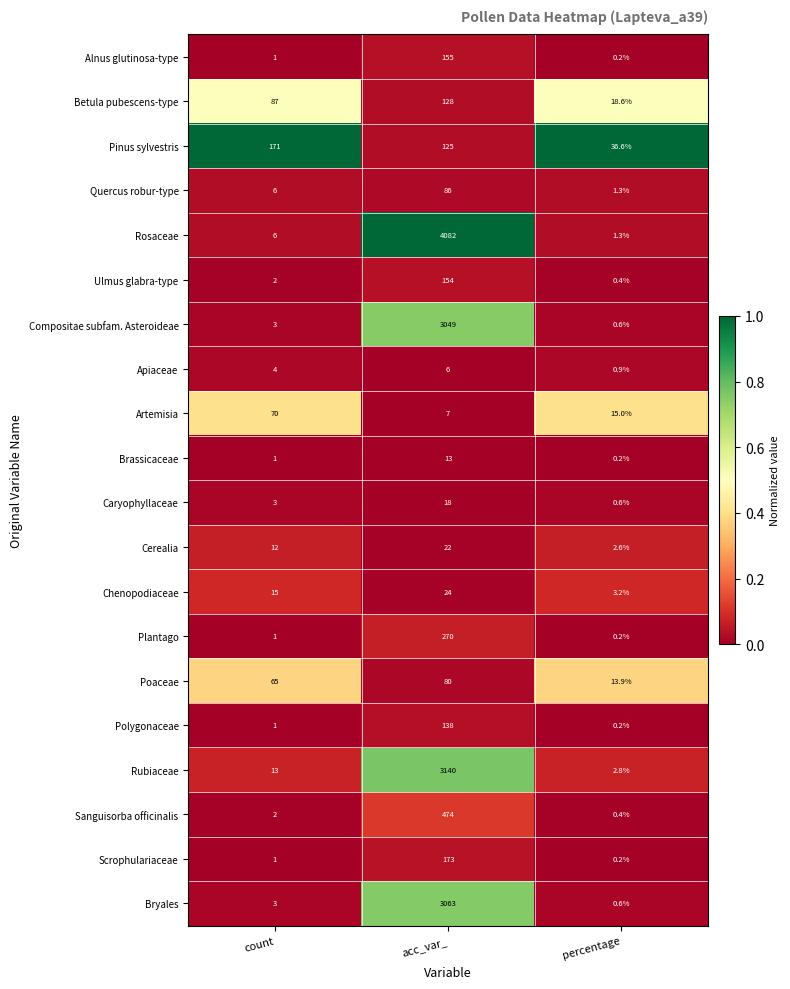

At which label is Cerealia closest to 12?

count